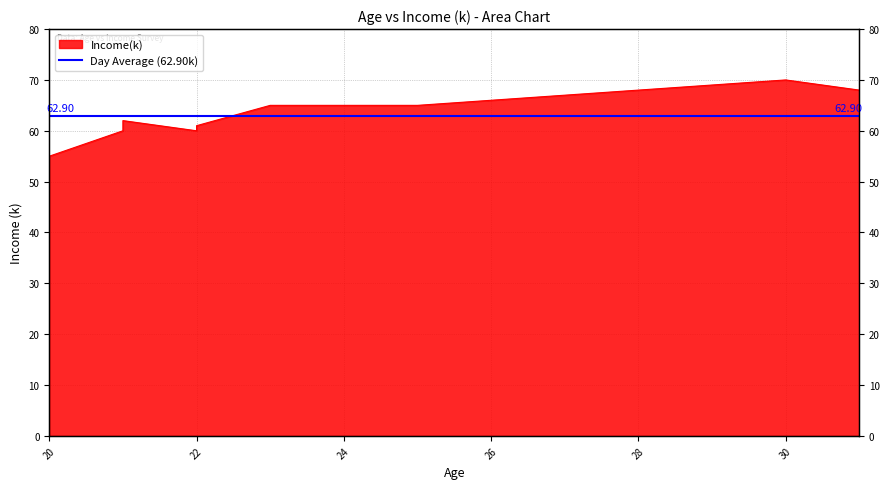

What is the difference between the values at 25 and 31?

3